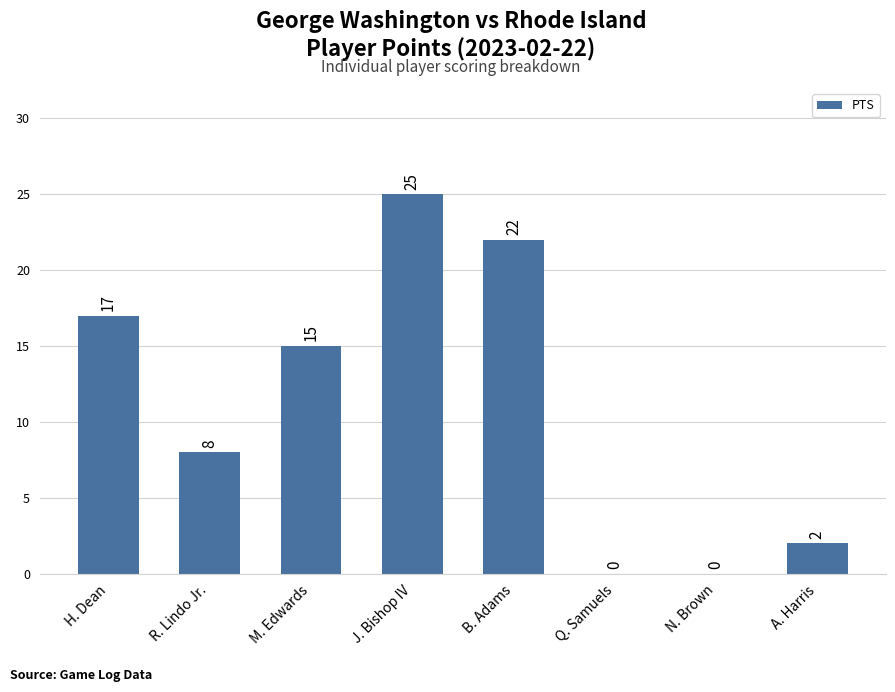

Does the chart contain stacked bars?

No